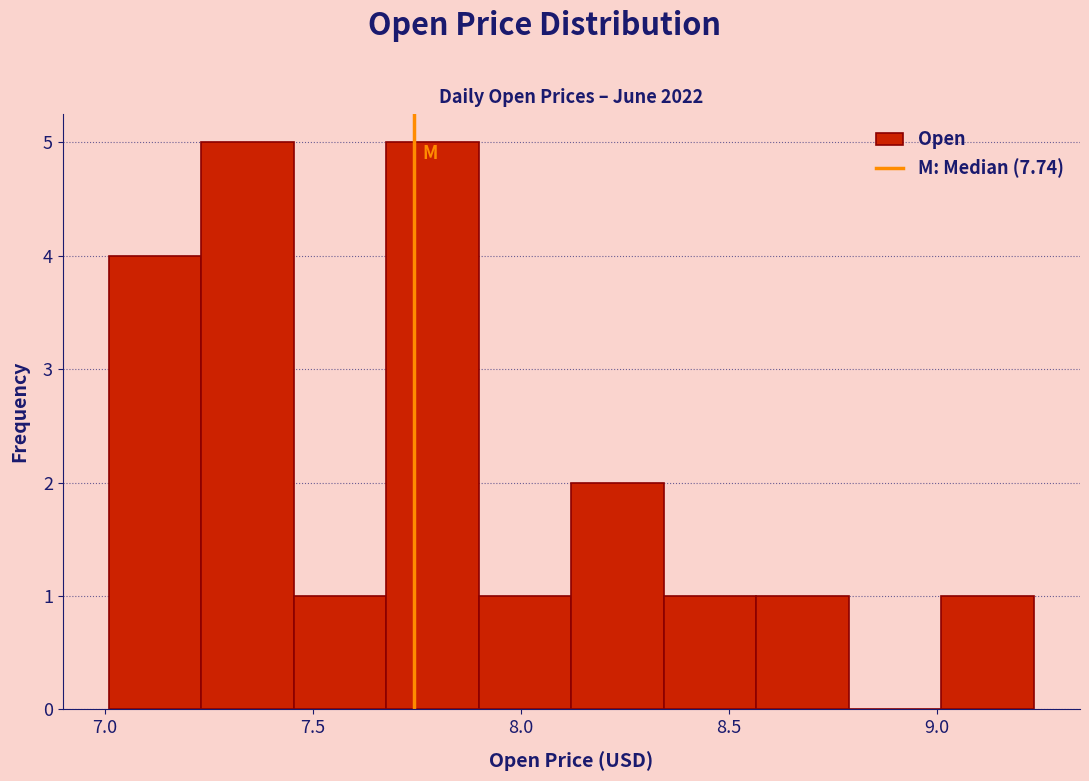

What is the height of the bar covering 7.45 to 7.70 on the x-axis? Neither the bar edges nor the heights are printed on the chart, so give them approximately, as read against the axes.

1